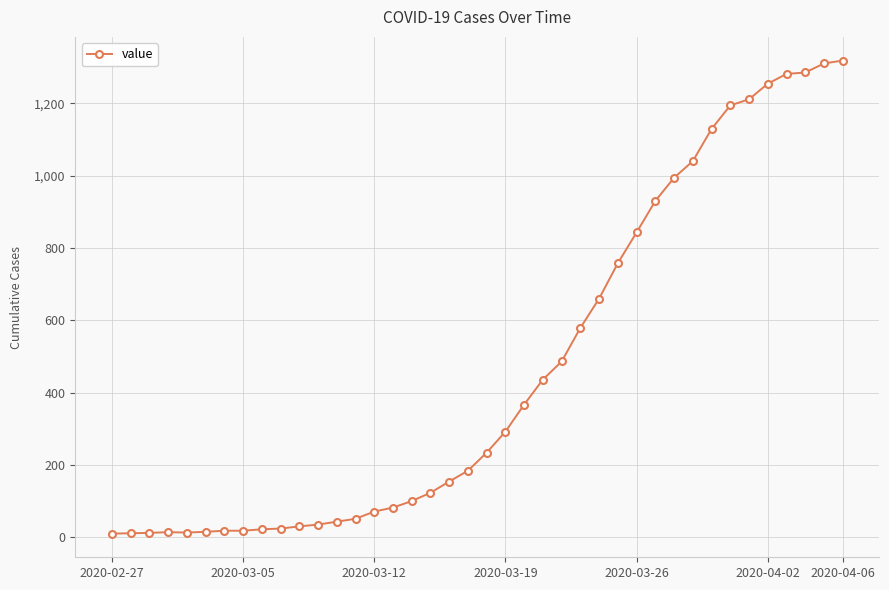

What is the greatest value displayed?

1318